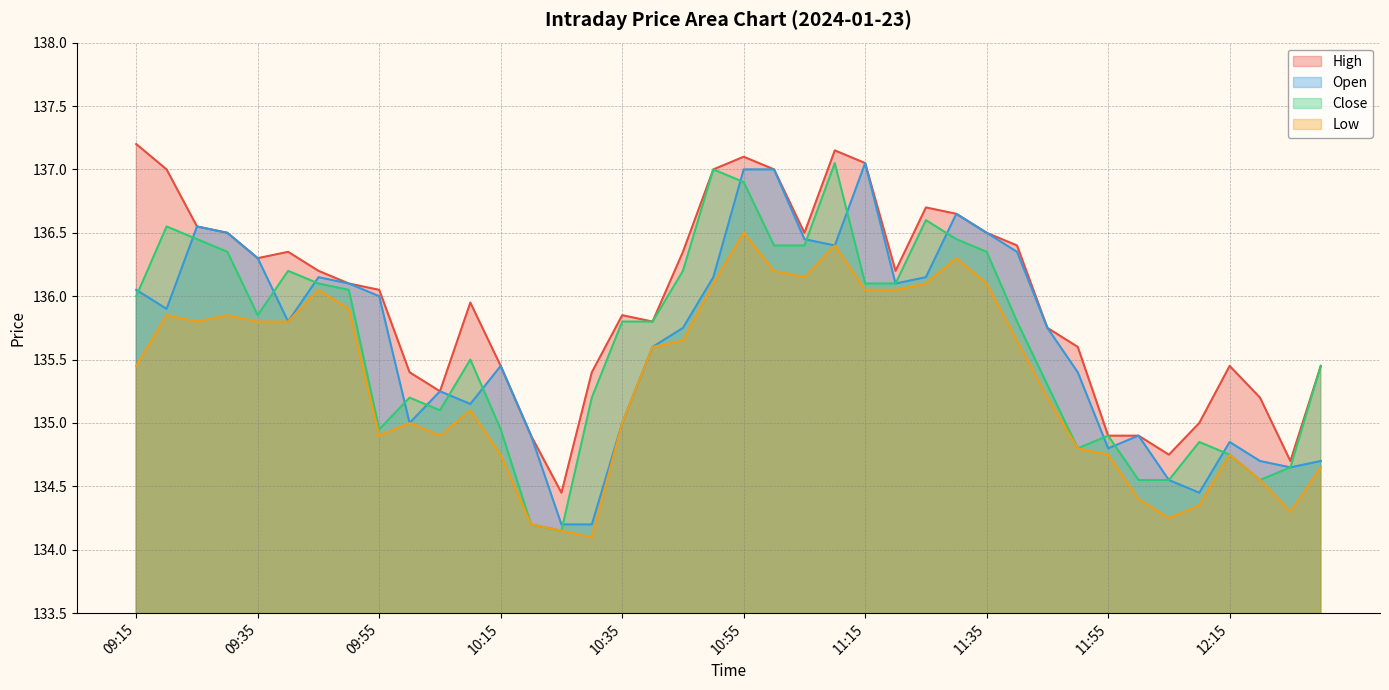

The value of Low at 11:30 is 211.2. True or false?

False